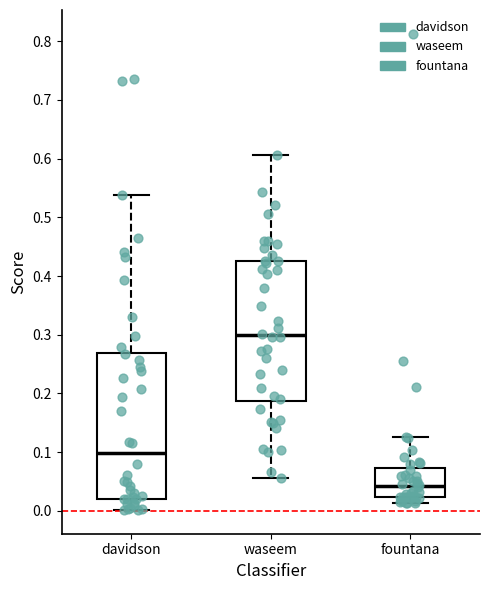

Where is the lower edge of the box for davidson on the y-axis? The values are not printed on the chart, so give them approximately, as read against the axis.

0.02